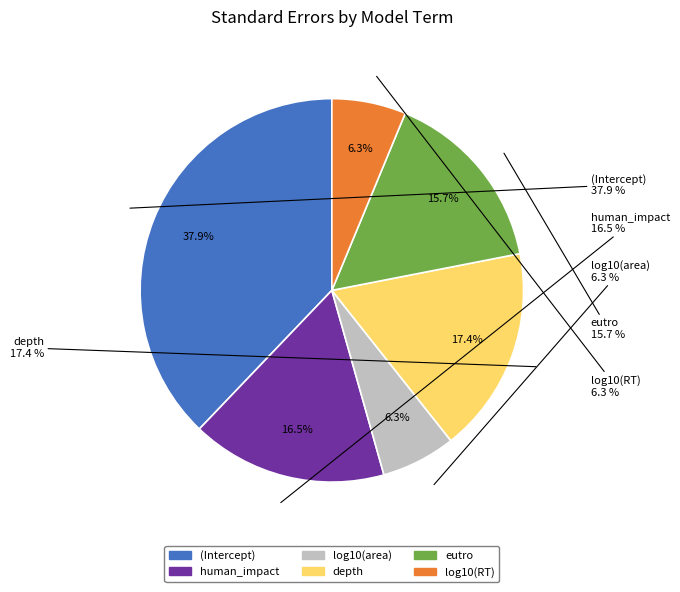

Which has a higher value, log10(RT) or eutro?

eutro